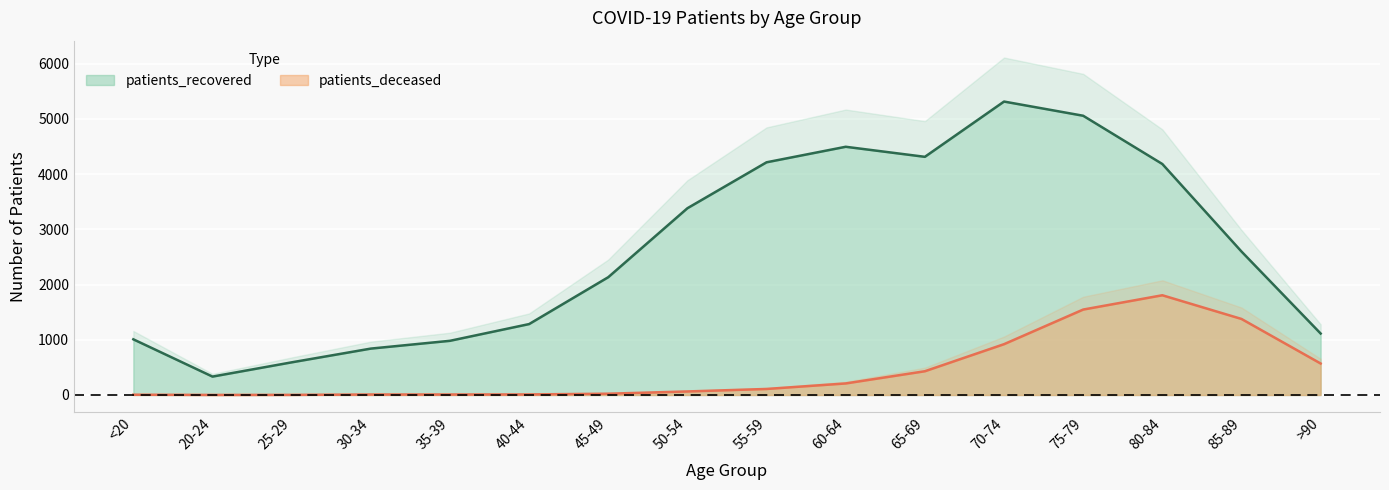

Between 30-34 and >90, which series saw the biggest shift?

patients_deceased